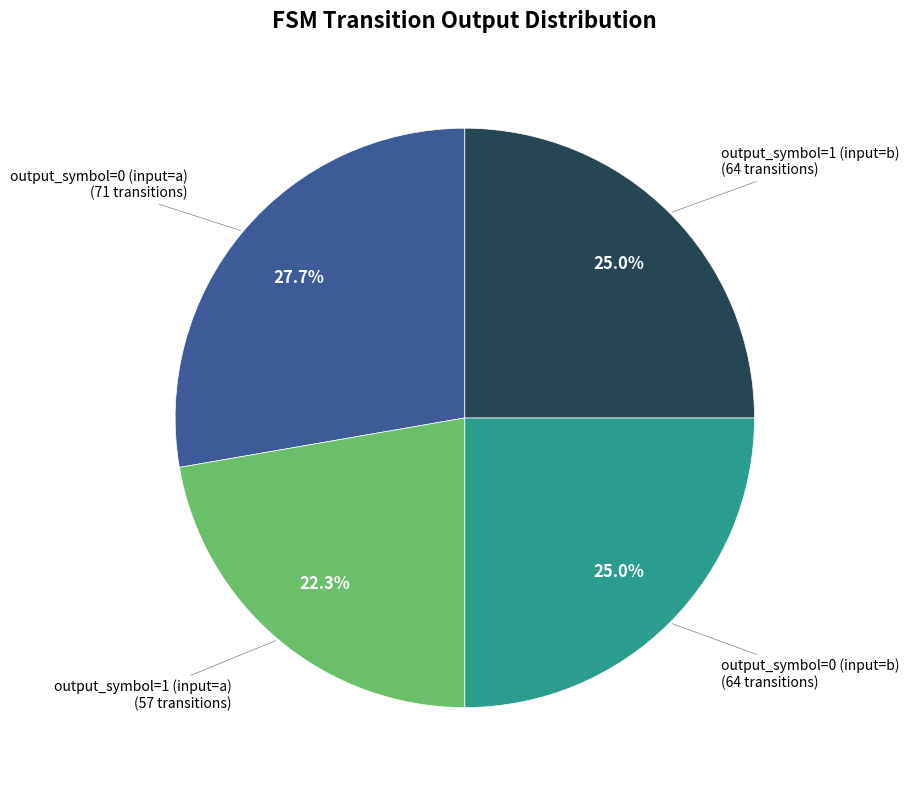

To the nearest percent, what percentage of the pie is output_symbol=0 (input=a)?

28%